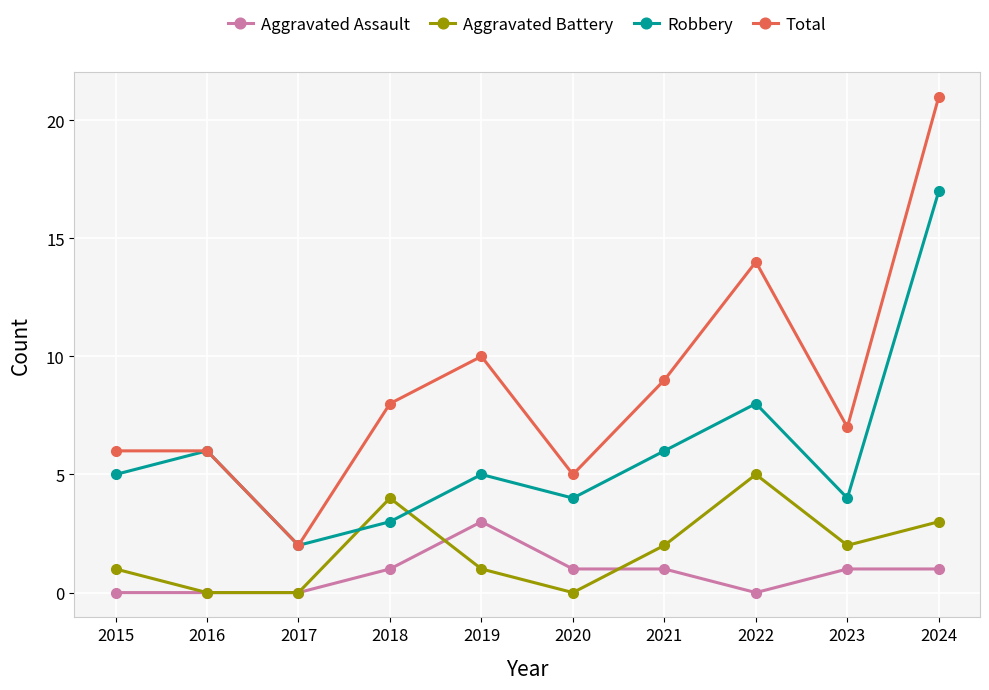

What is the value of the Aggravated Assault point at the 6th from the left?

1